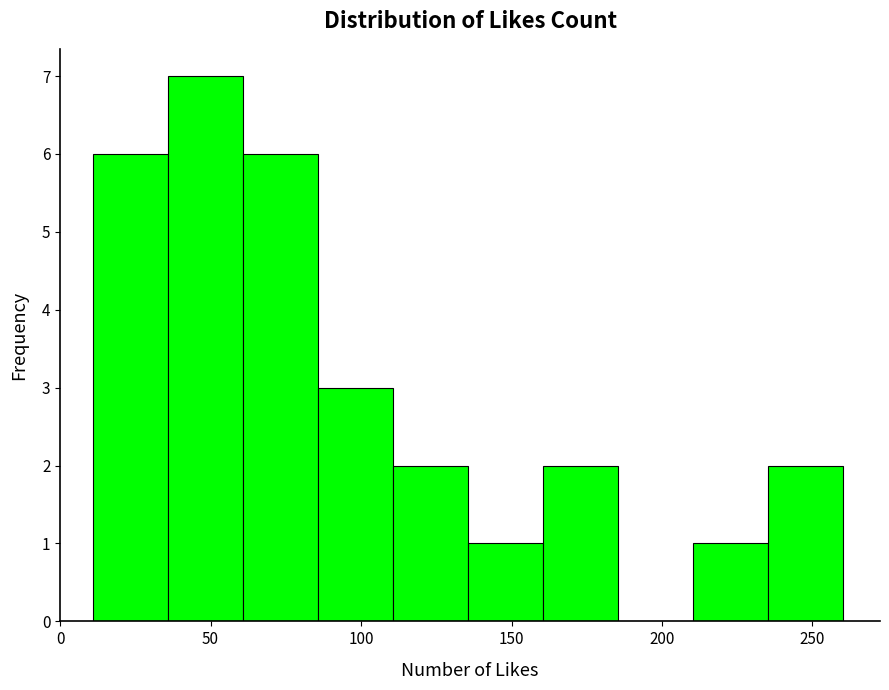

Over which range of the x-axis is the bar tallest?

35 to 60